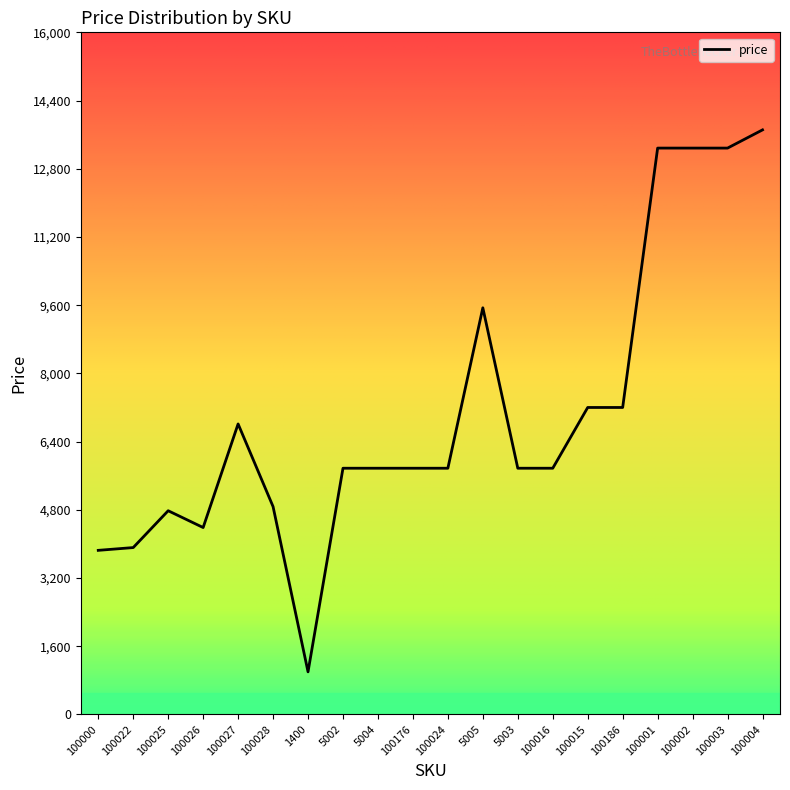

Count the number of categories in the chart.

20